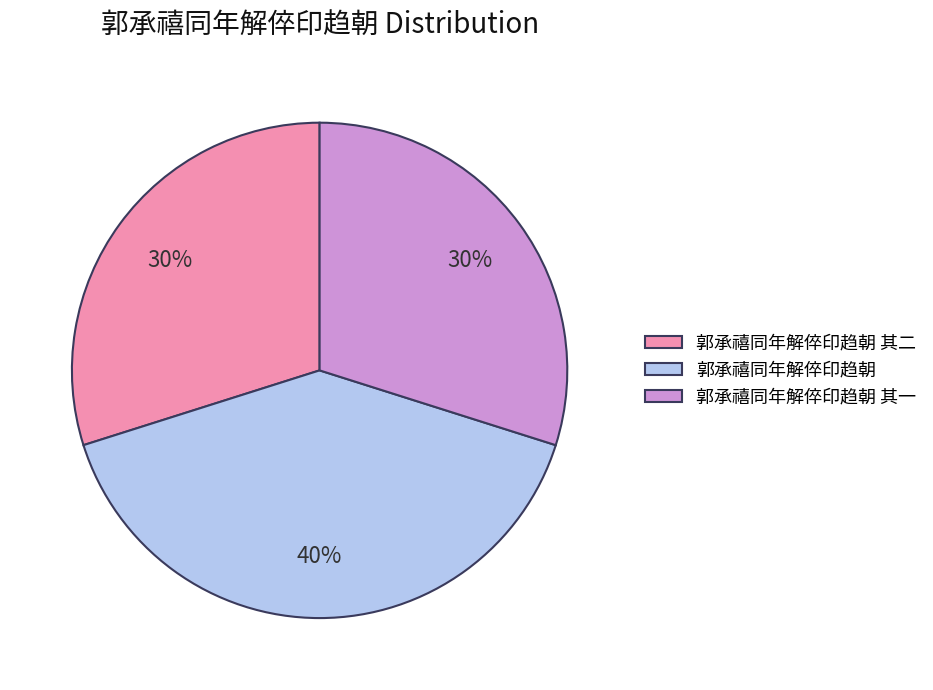

Approximately how many times larger is the value at 郭承禧同年解倅印趋朝 其二 compared to 郭承禧同年解倅印趋朝 其一?

1.0